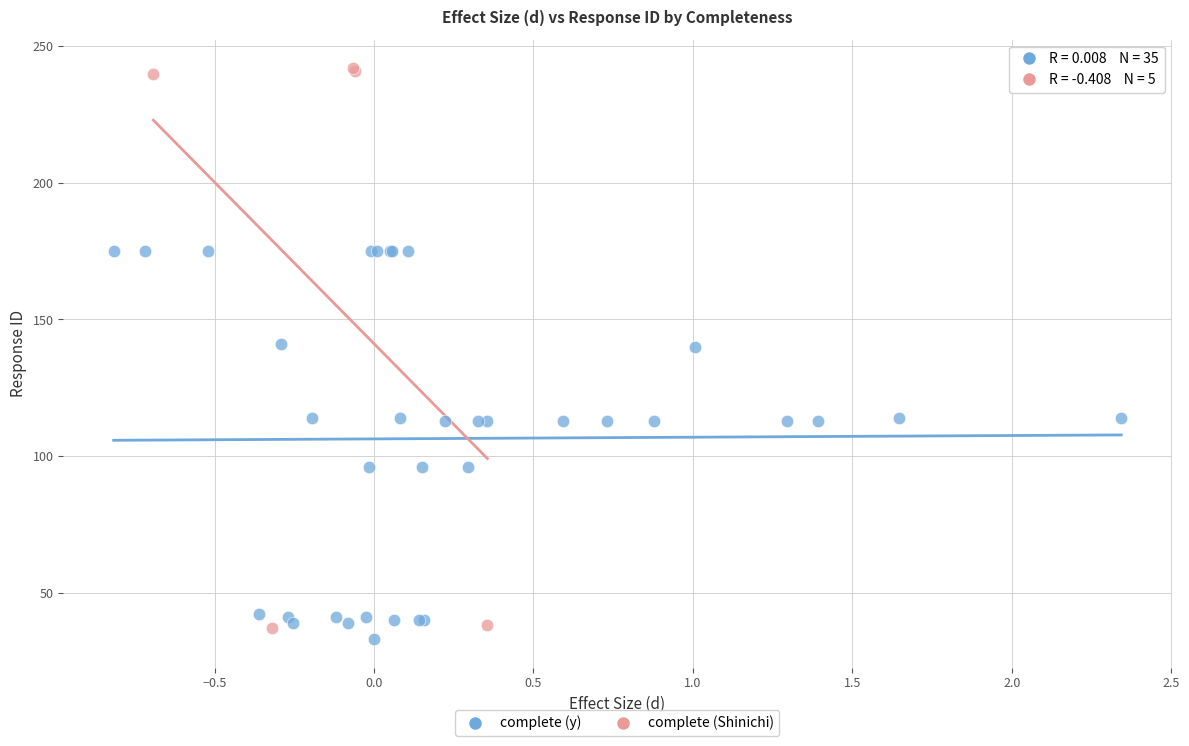

Which series has the widest spread of Y values?

complete (Shinichi)